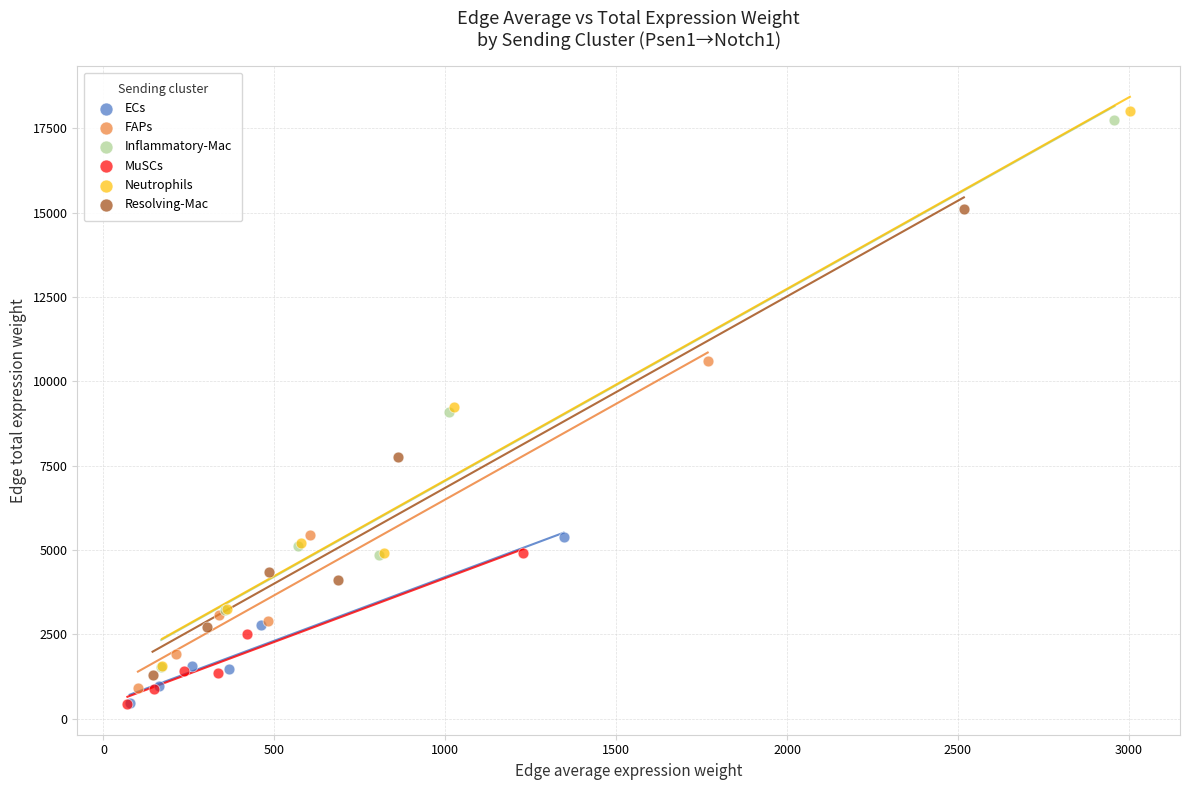

Which series has the largest Y range (max minus min)?

Neutrophils